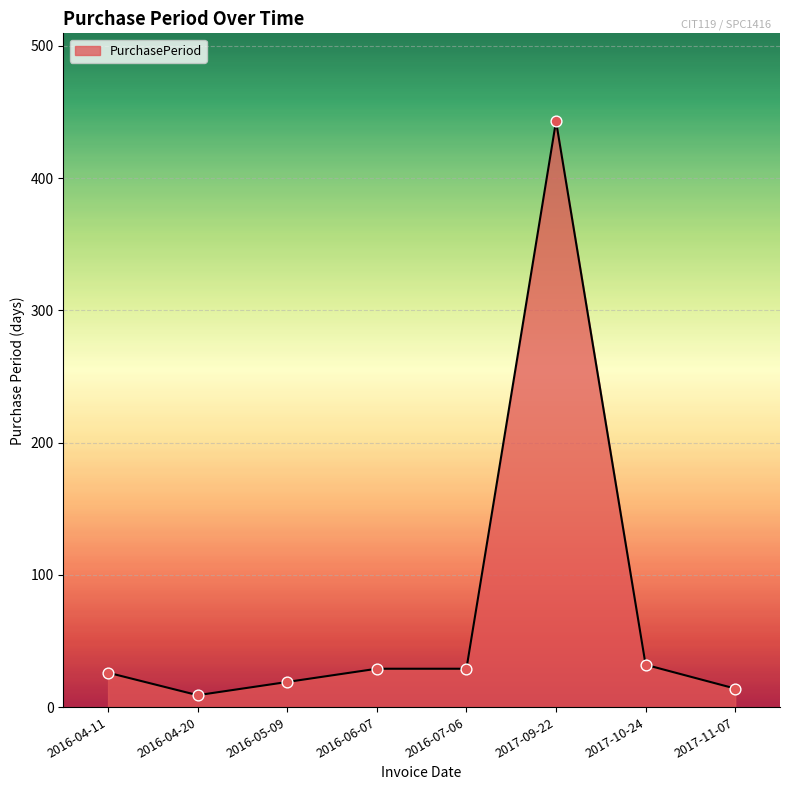

What is the change in value from 2016-07-06 to 2017-11-07?

-15